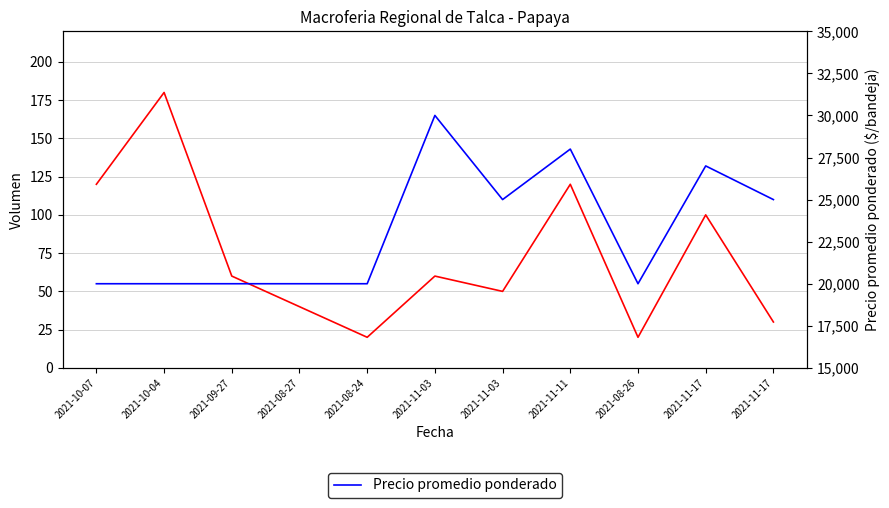

Between 2021-09-27 and 2021-11-03, which is larger?

2021-09-27